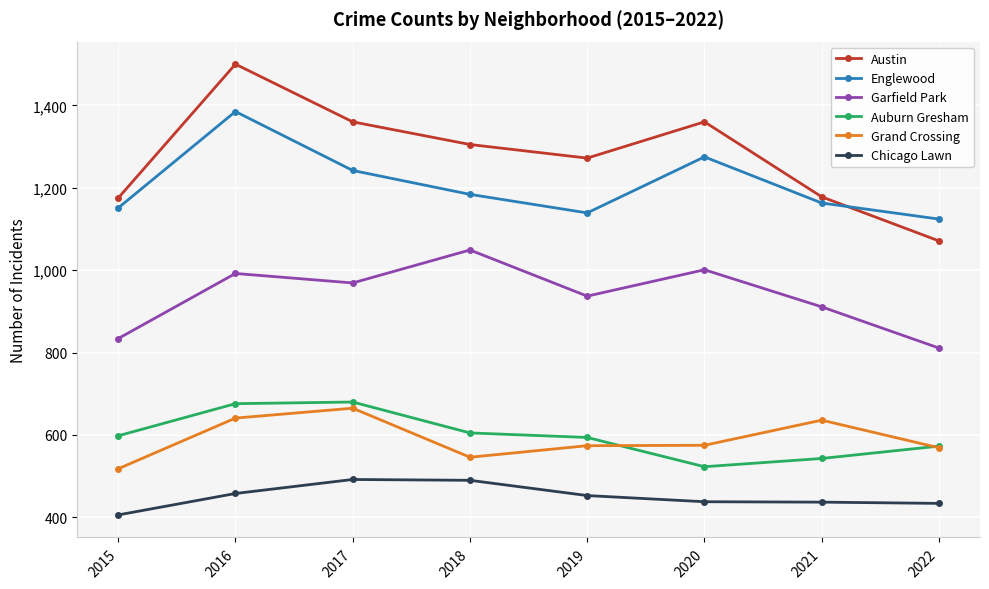

How many values in the Chicago Lawn series are below 453?

4